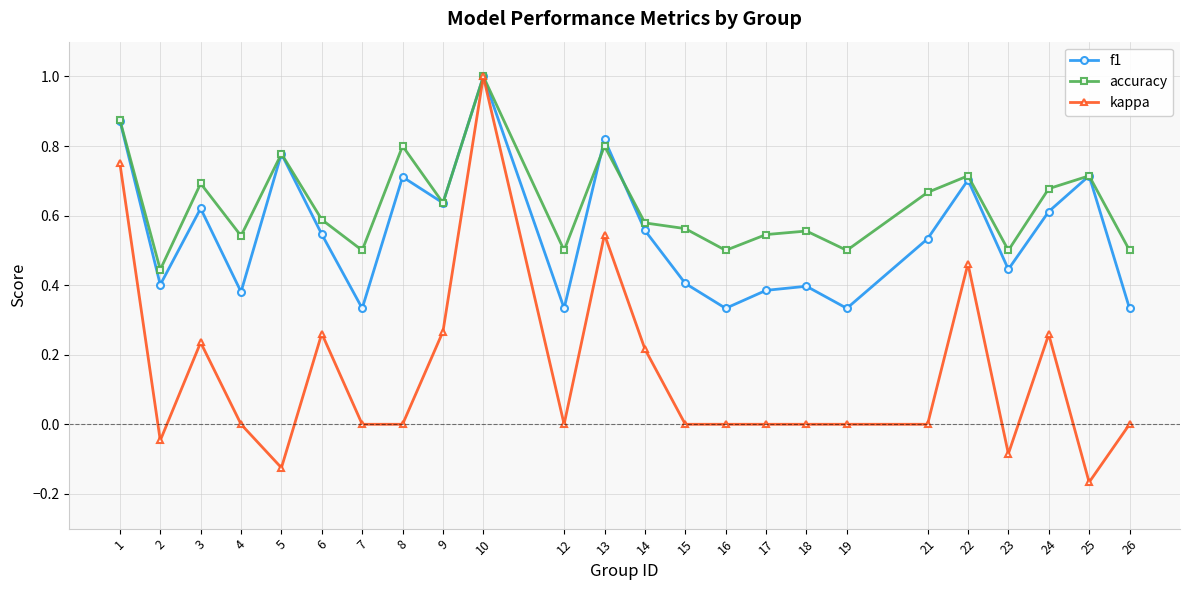

What is the greatest value displayed?

1.0